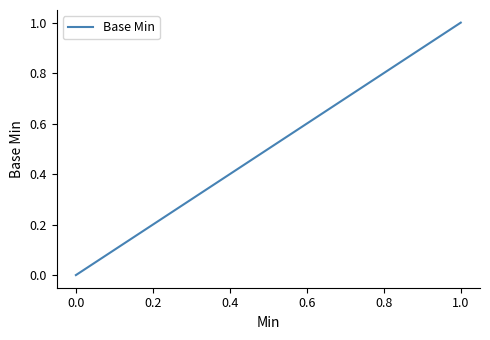

Is it true that the value at 0.0 is 0?

True